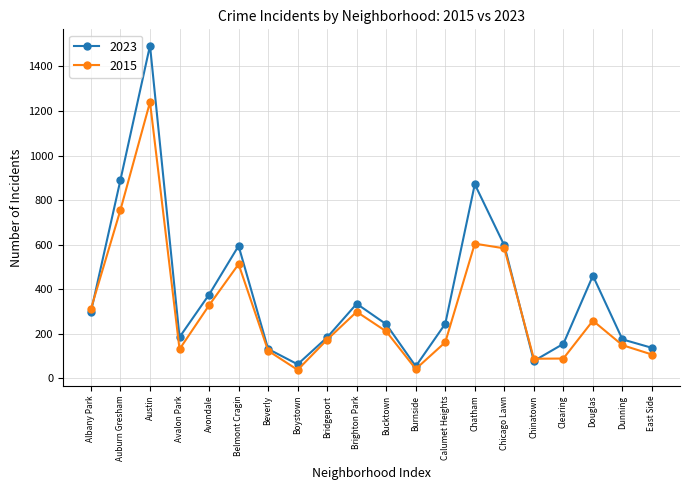

At which category does the chart reach its peak across all series?

Austin